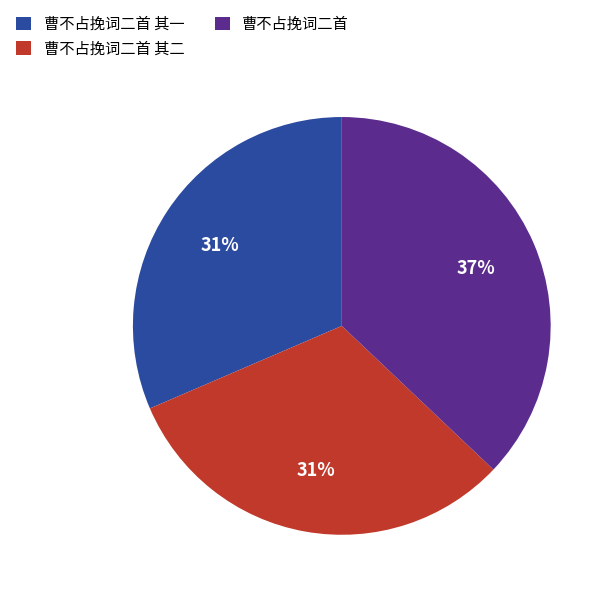

Is it true that 曹不占挽词二首 其一 is 31% of the pie?

True